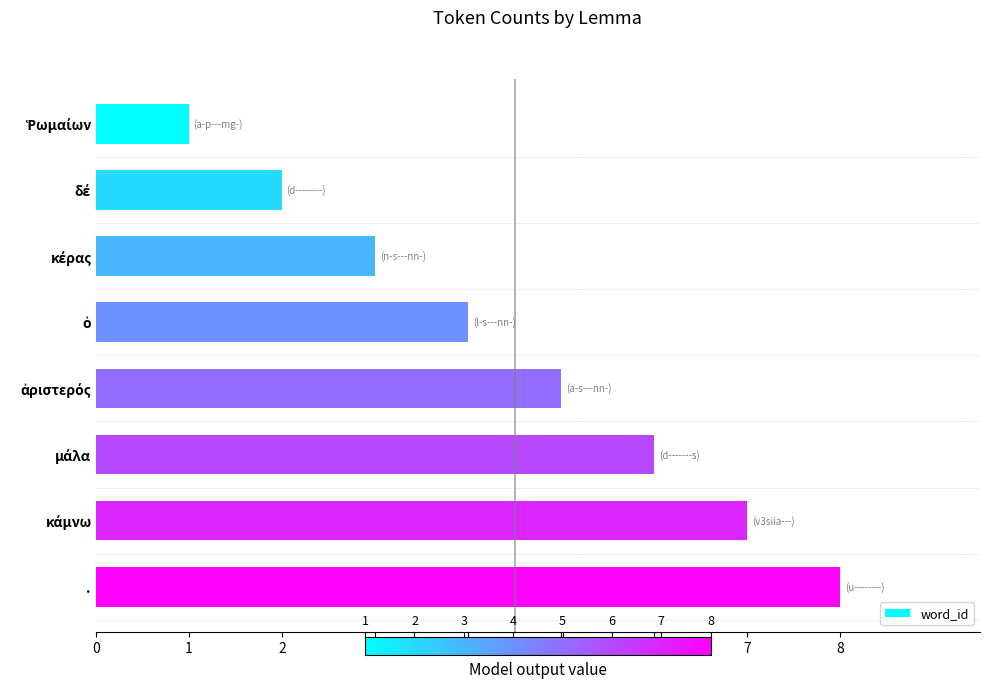

What is the difference between the maximum and minimum values?

7